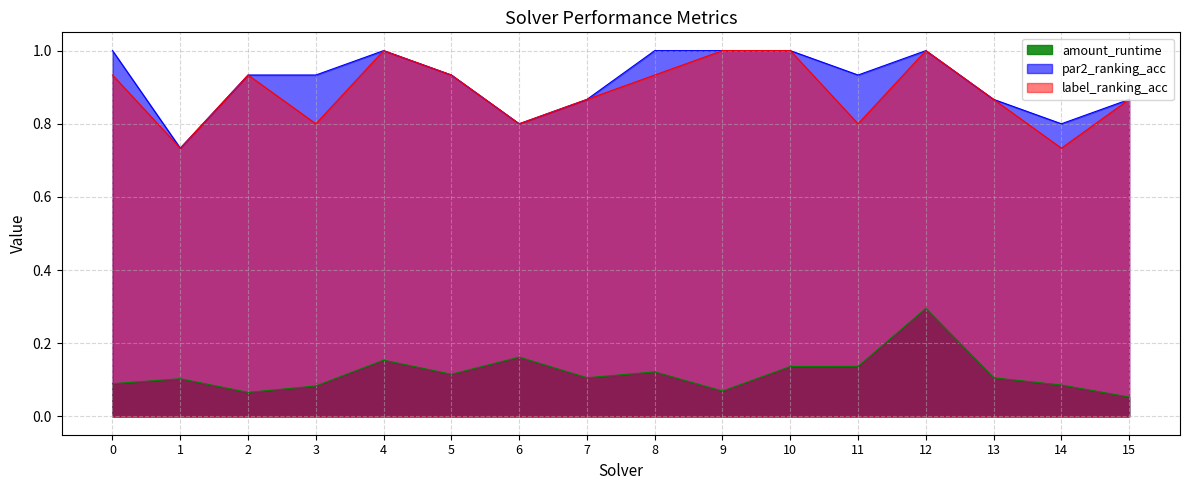

Rank the series at 11 from lowest to highest value.

amount_runtime, label_ranking_acc, par2_ranking_acc